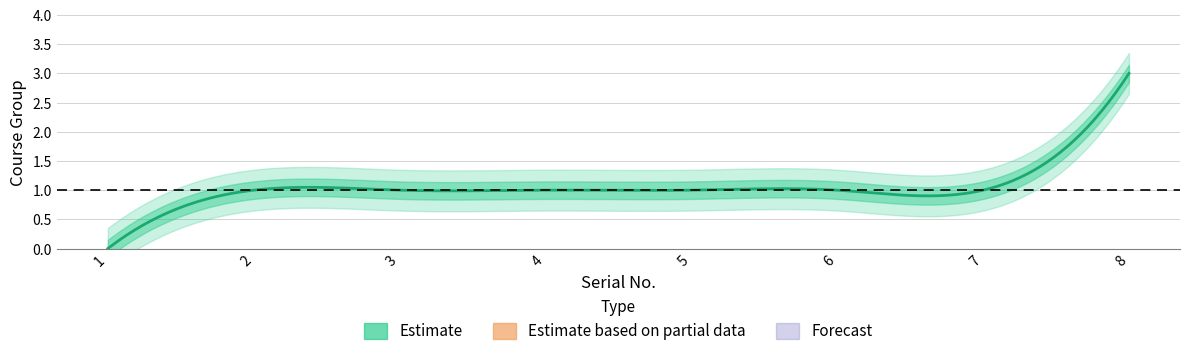

How many data points are less than 1?

1